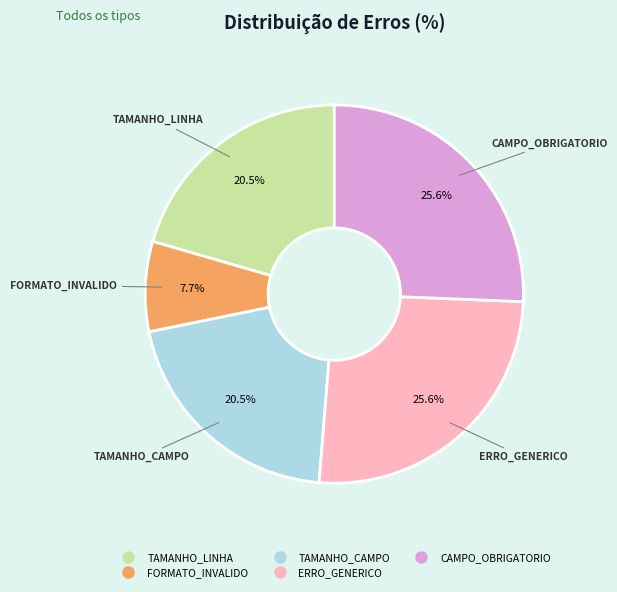

To the nearest percent, what percentage of the pie is CAMPO_OBRIGATORIO?

26%